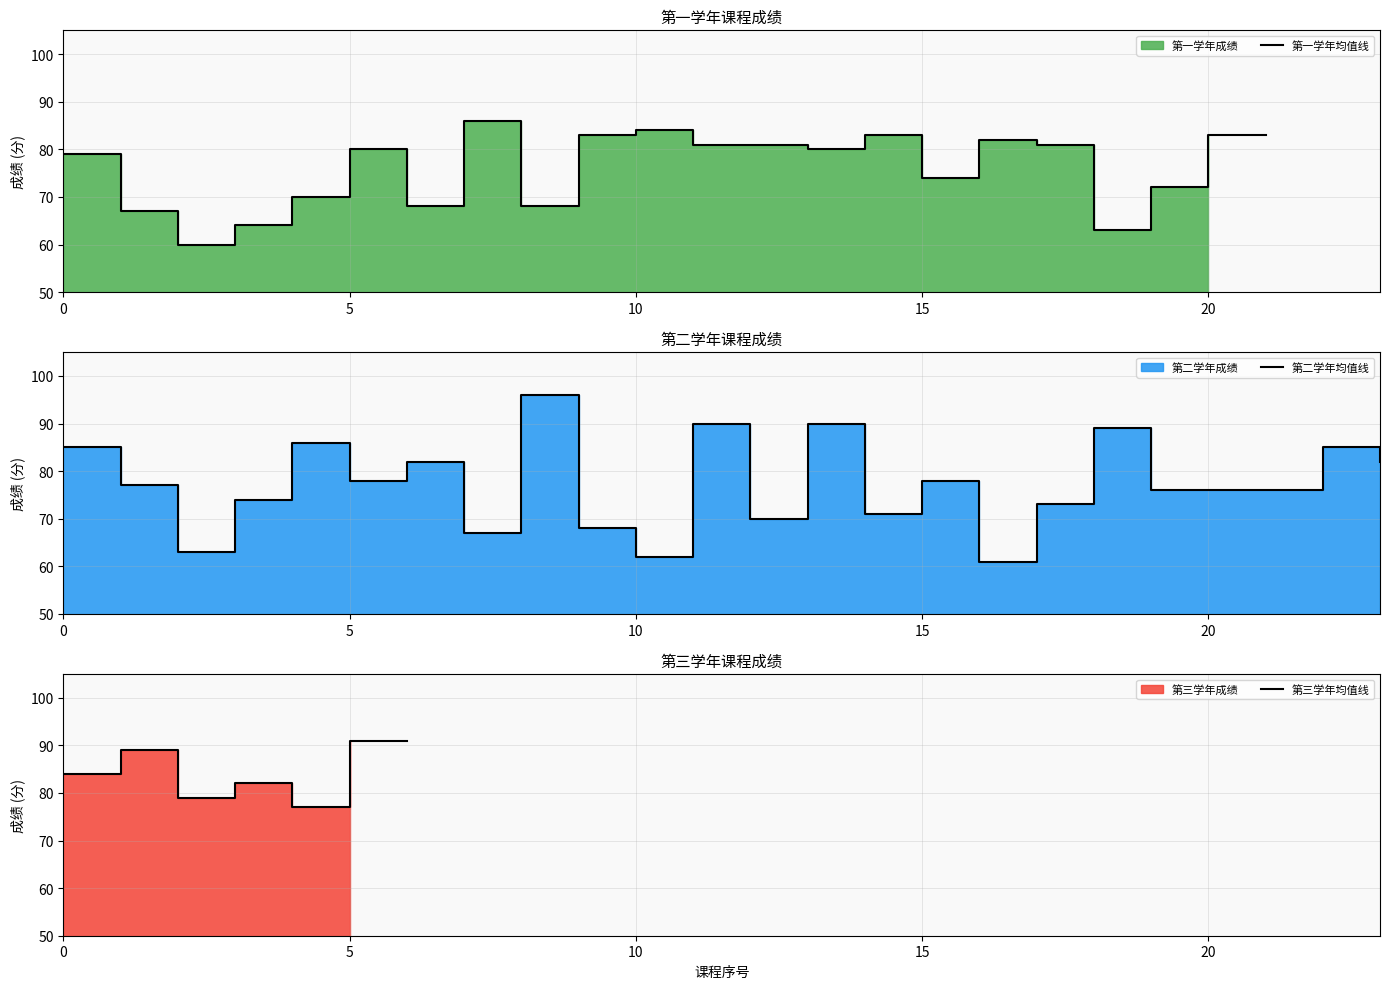

What is the smallest value displayed?

60.0